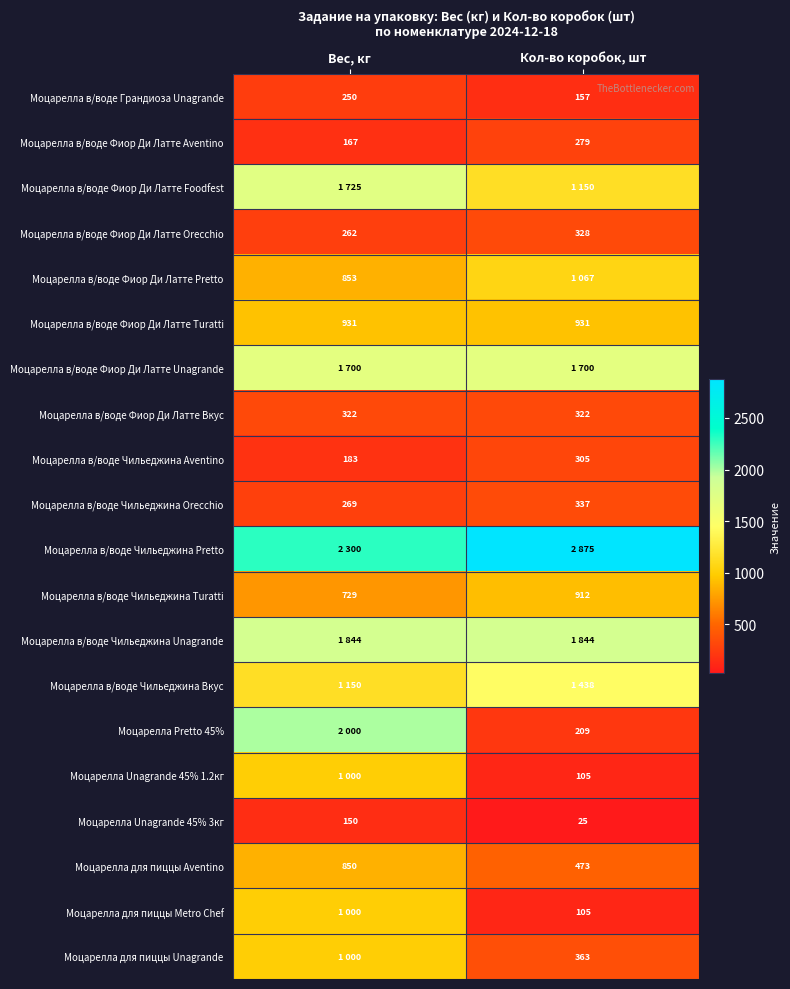

At how many categories does at least one series exceed 239?

2